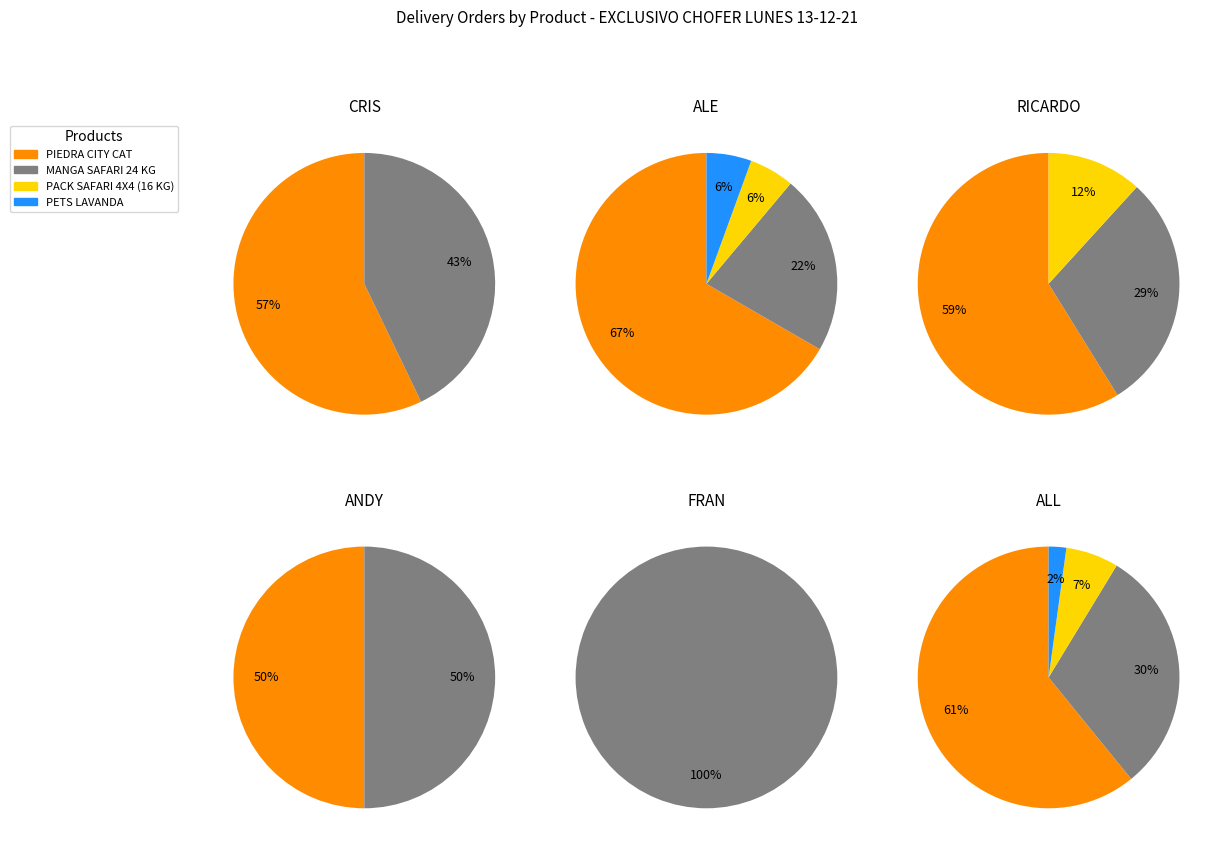

What is the largest slice in the pie chart?

PIEDRA CITY CAT